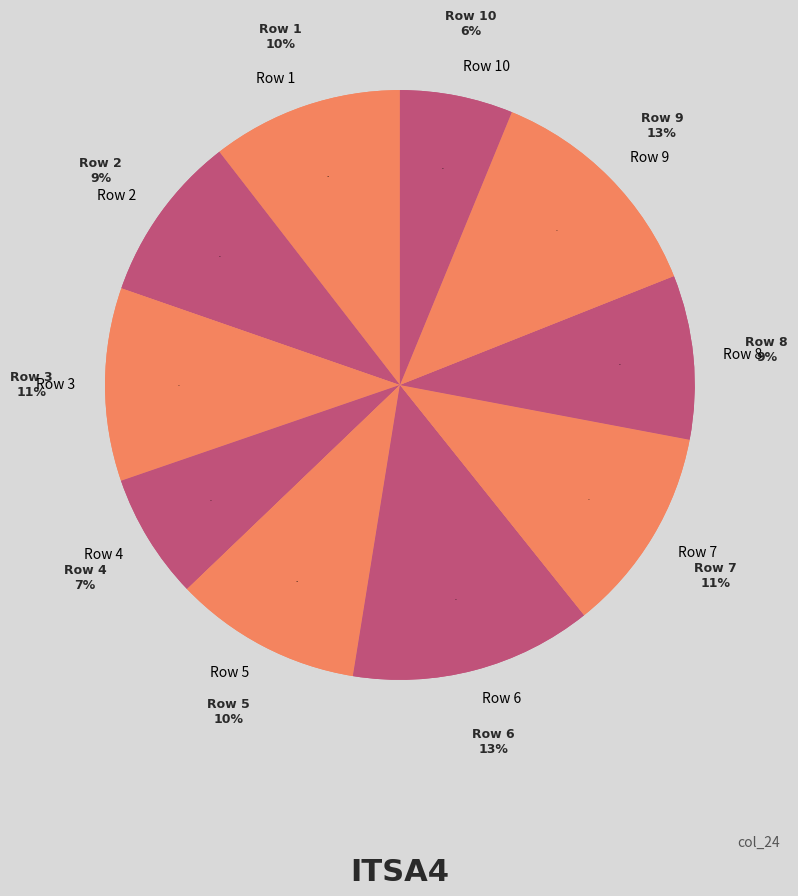

Which slice is the smallest?

10